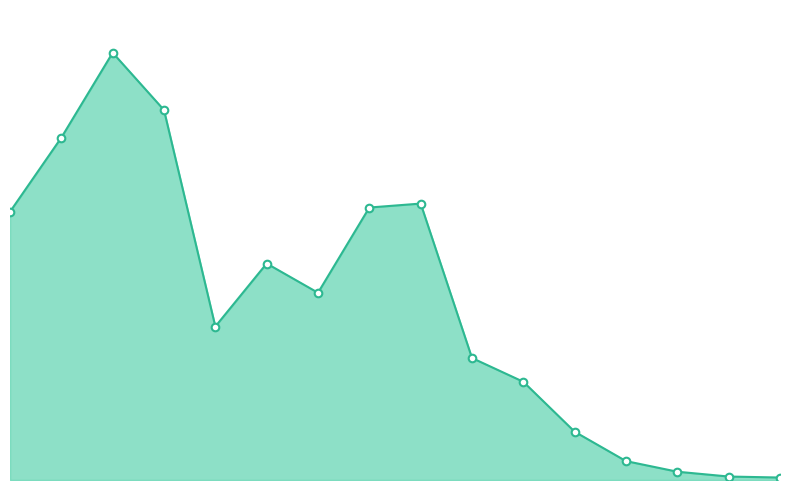

Is this an area chart (filled region under the line)?

Yes